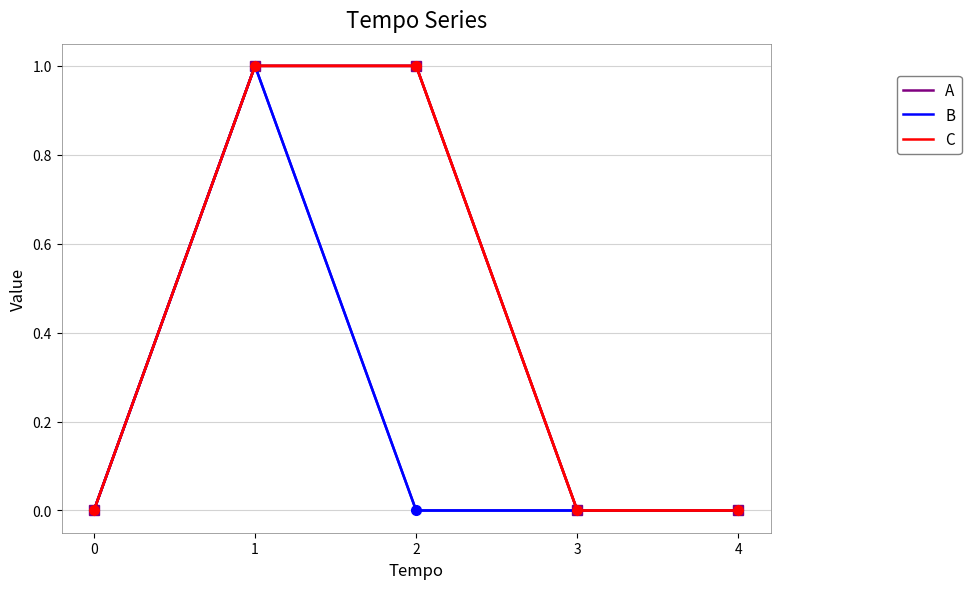

Reading left to right, extract all data points from this chart.

A: 0=0	1=1	2=1	3=0	4=0
B: 0=0	1=1	2=0	3=0	4=0
C: 0=0	1=1	2=1	3=0	4=0